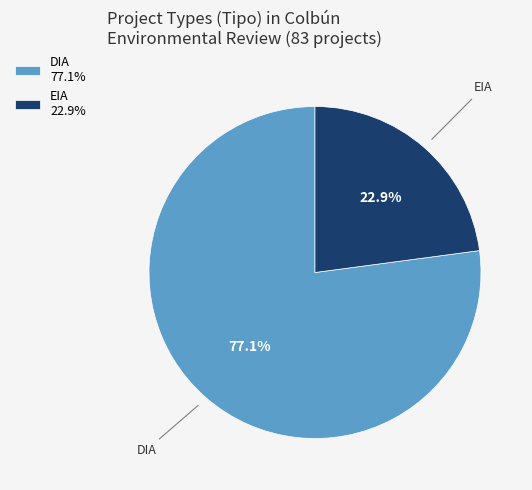

To the nearest percent, what is the average slice percentage?

50%